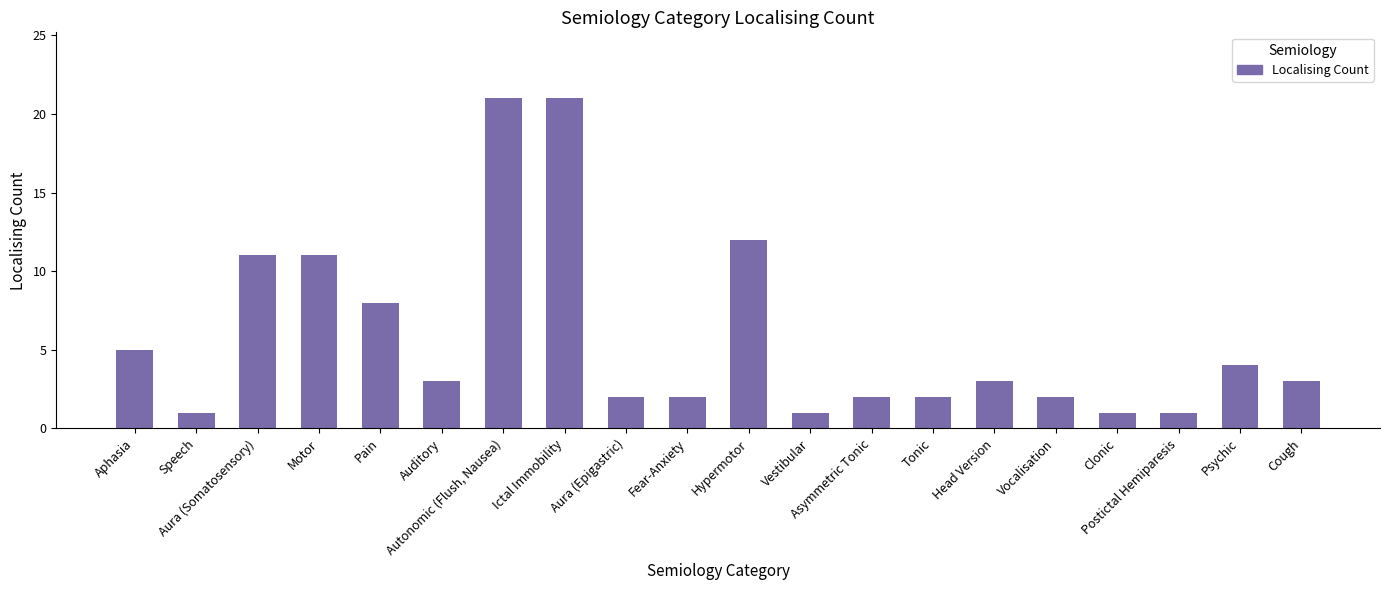

Is it true that the value at Cough is 5?

False